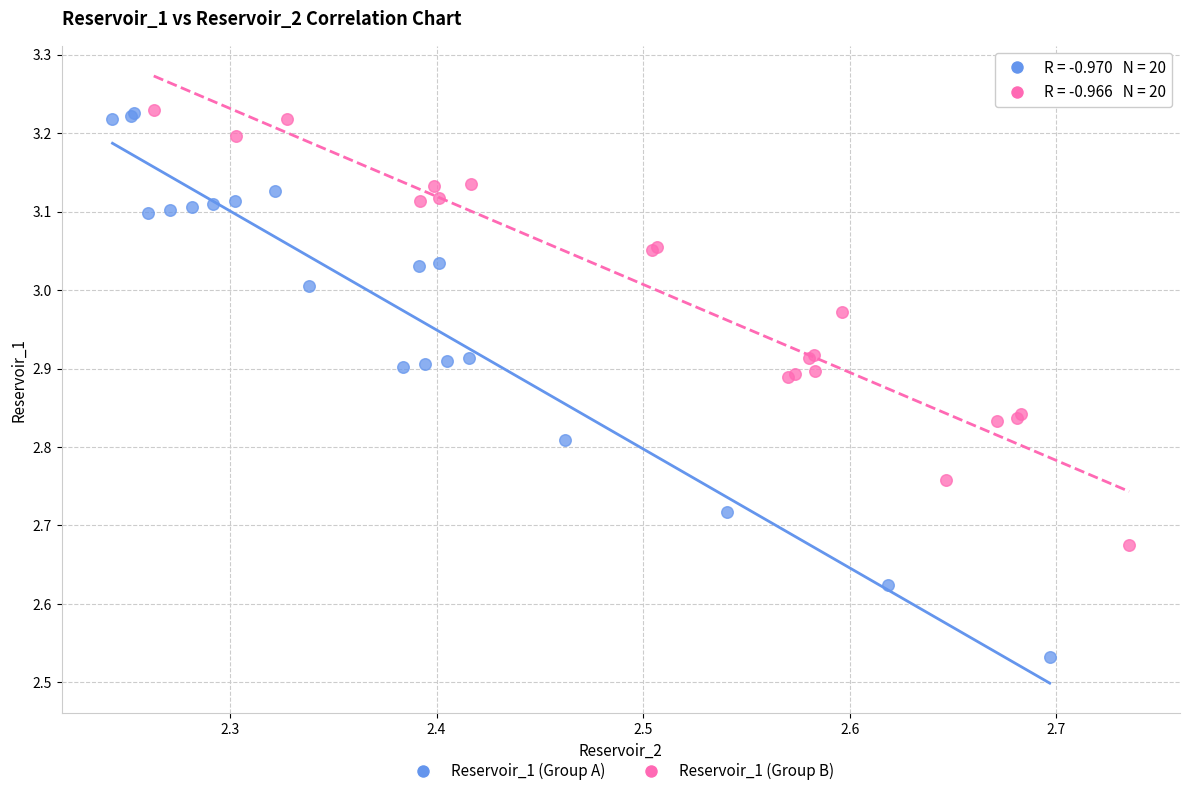

What are all the series names shown in the legend?

Reservoir_1 (Group A), Reservoir_1 (Group B)